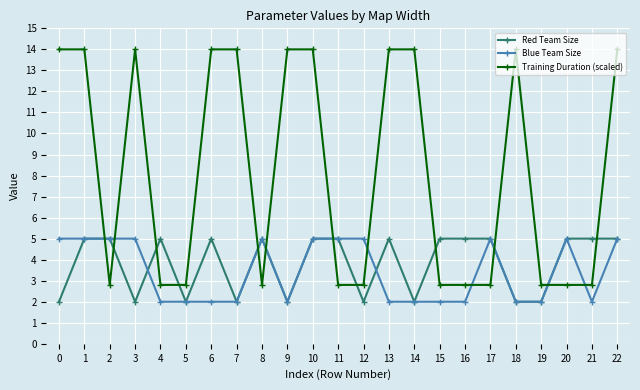

Which series has the widest spread of values?

Training Duration (scaled)